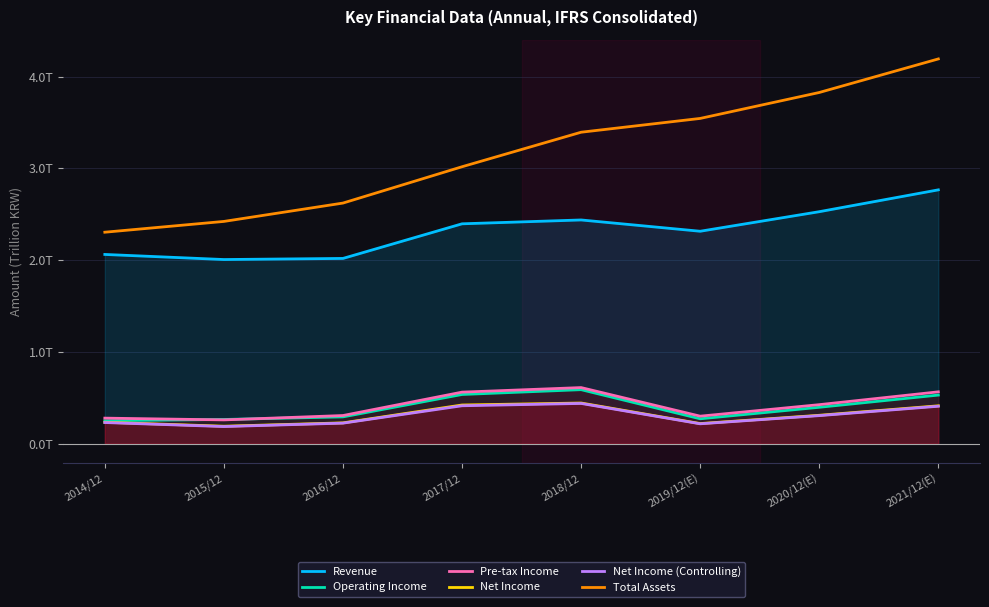

What is the maximum value for Net Income (Controlling)?

0.4